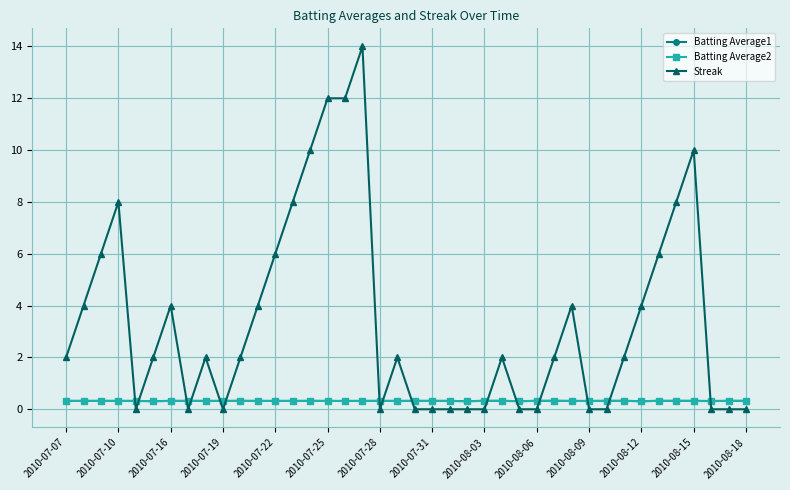

True or false: Streak has more than 1 interior local peaks.

True